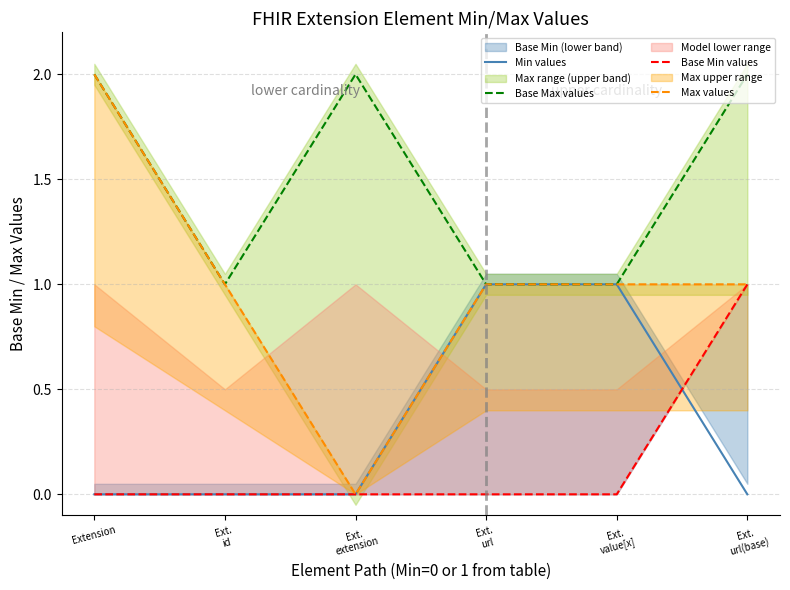

At Ext.
id, list the series in order from smallest to largest.

Min values, Base Min values, Base Max values, Max values